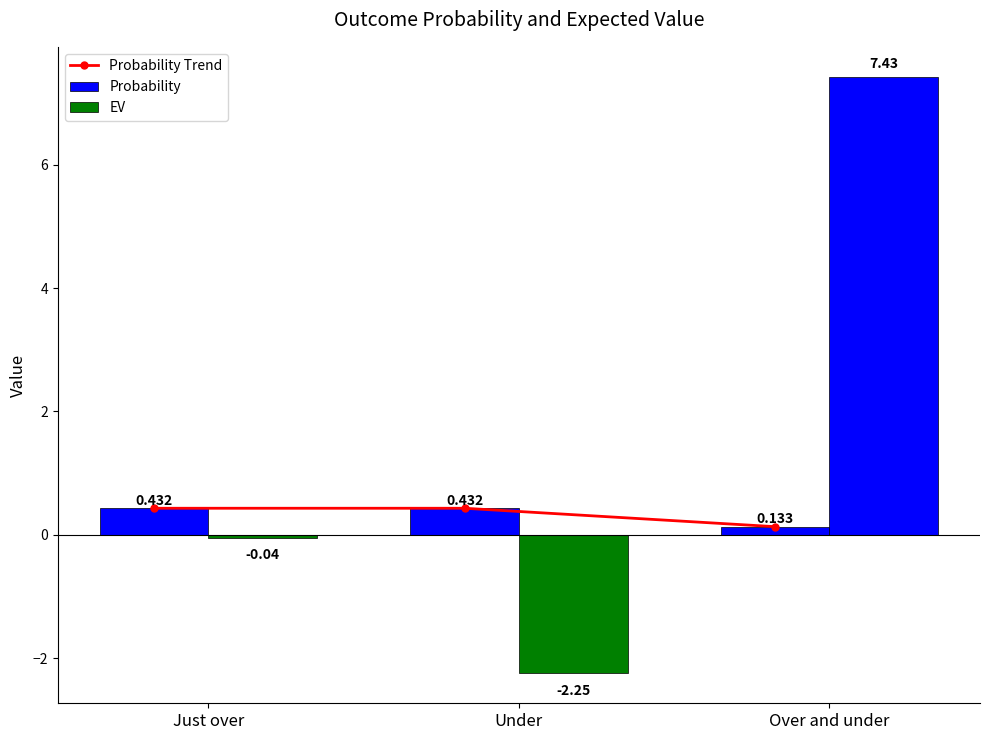

Between Under and Over and under, which series saw the biggest shift?

EV